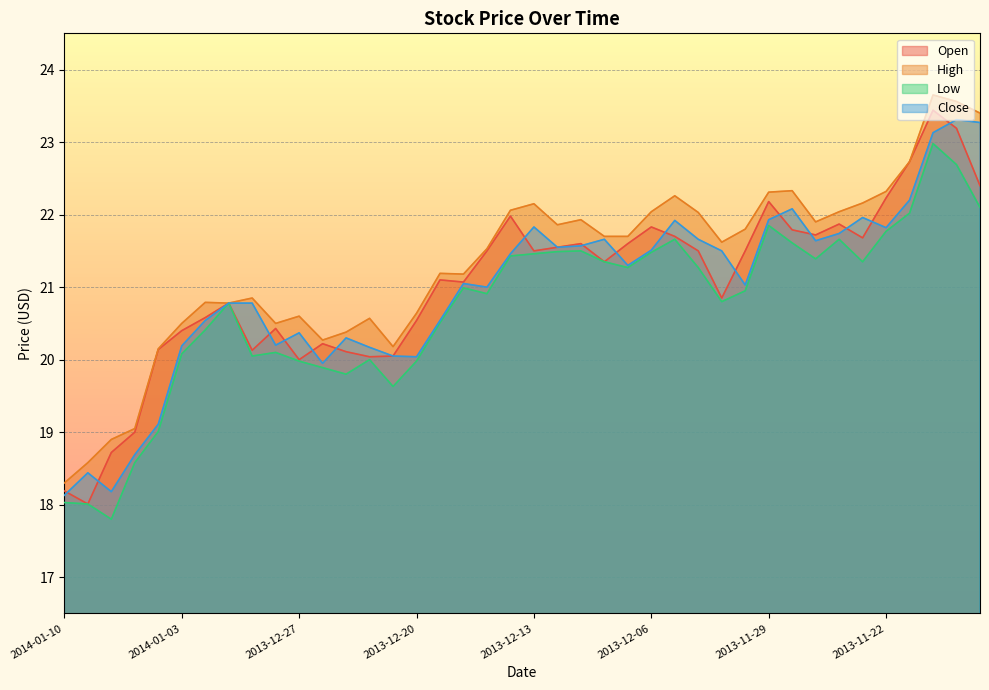

What is the average value of the Close series?

21.0